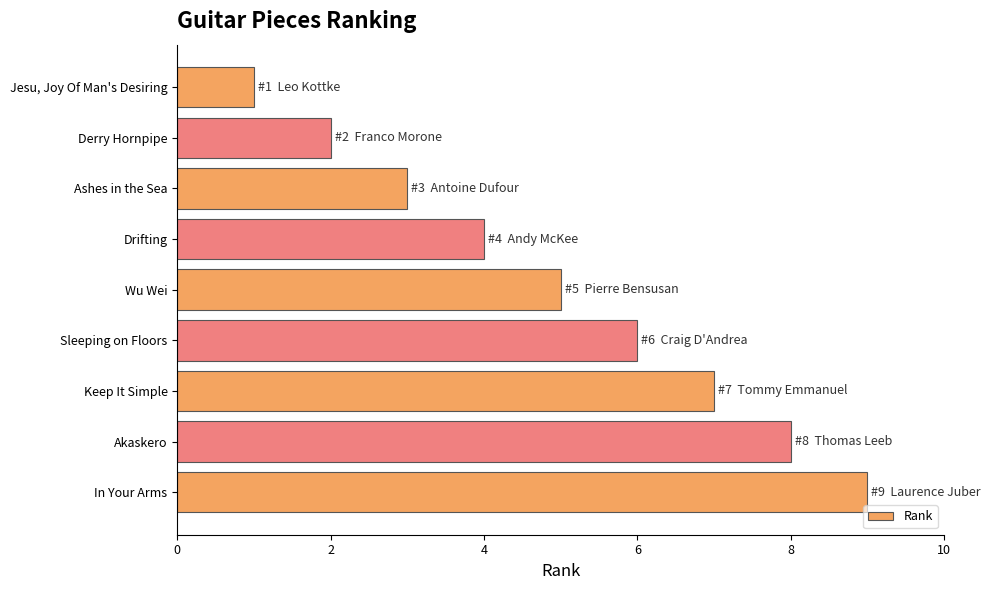

Count the values in the range 3 to 7.

5